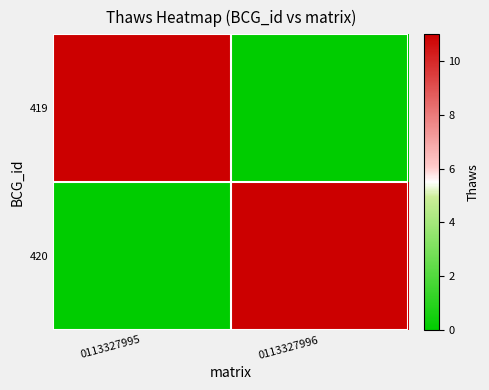

What is the difference between the highest and lowest values at 0113327996?

11